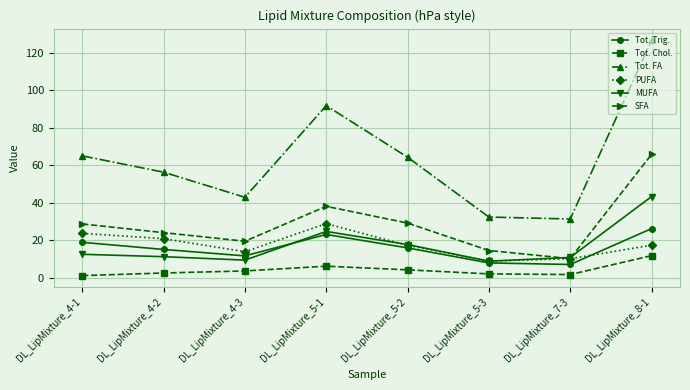

What is the value of the PUFA point at the 1st from the left?

23.7